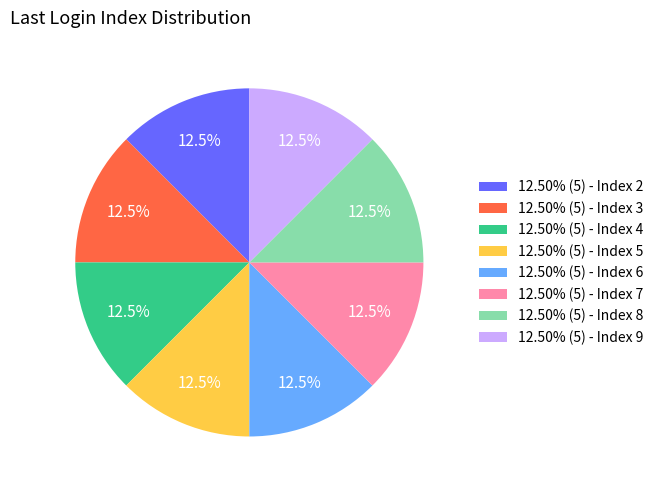

Is there a majority slice in this chart?

No